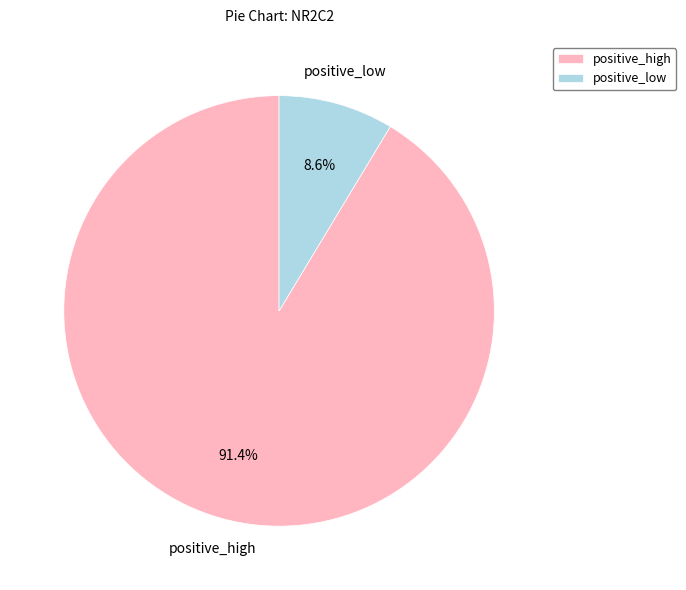

Which category has the biggest portion of the pie?

positive_high